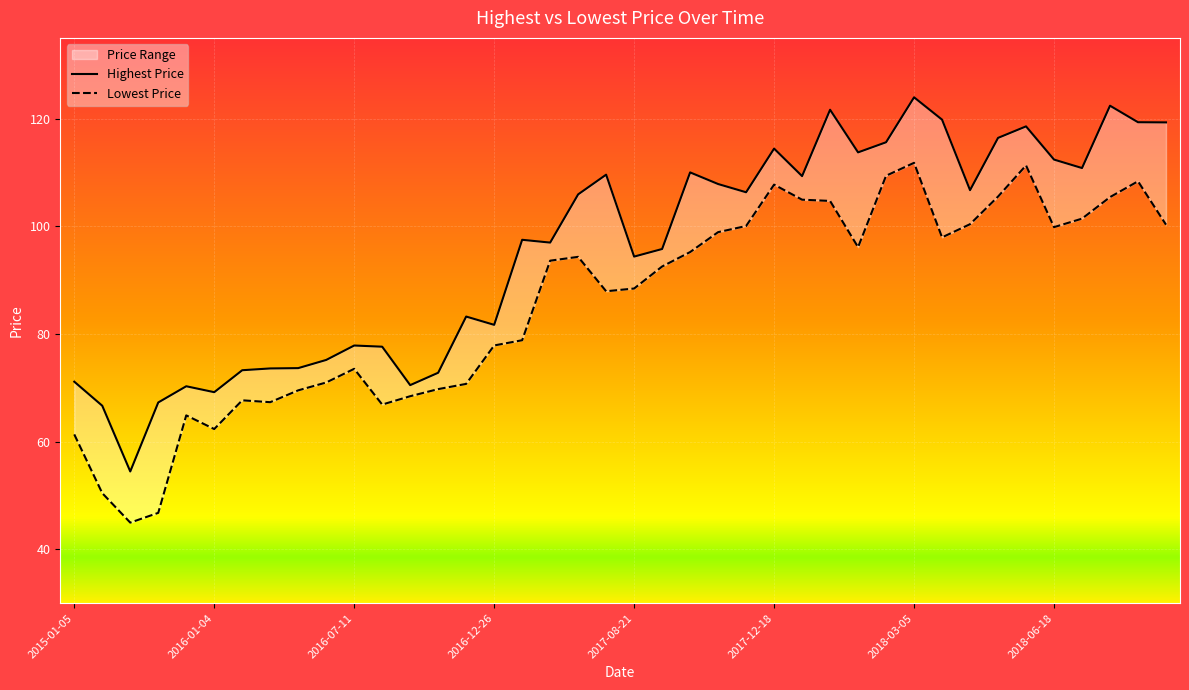

At which label does Lowest Price first exceed 93?

2017-04-10